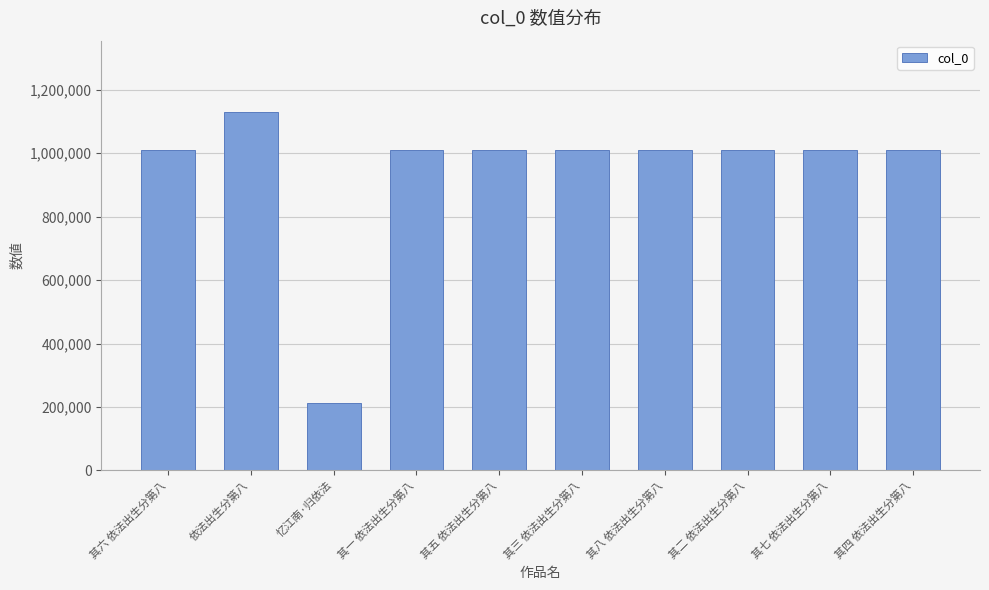

What is the difference between the values at 其四 依法出生分第八 and 其七 依法出生分第八?

474